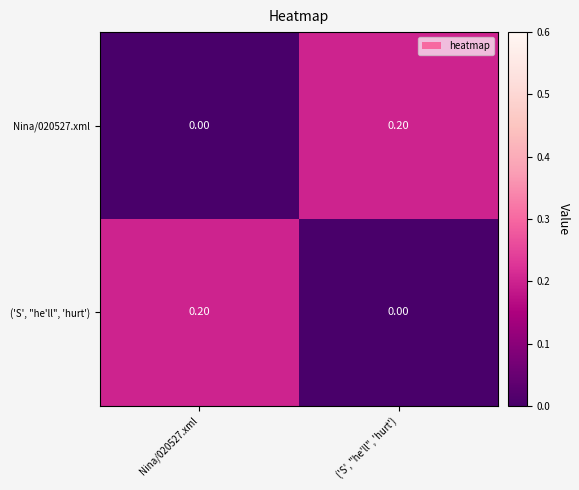

List the labels in order of ('S', "he'll", 'hurt') value, largest first.

Nina/020527.xml, ('S', "he'll", 'hurt')